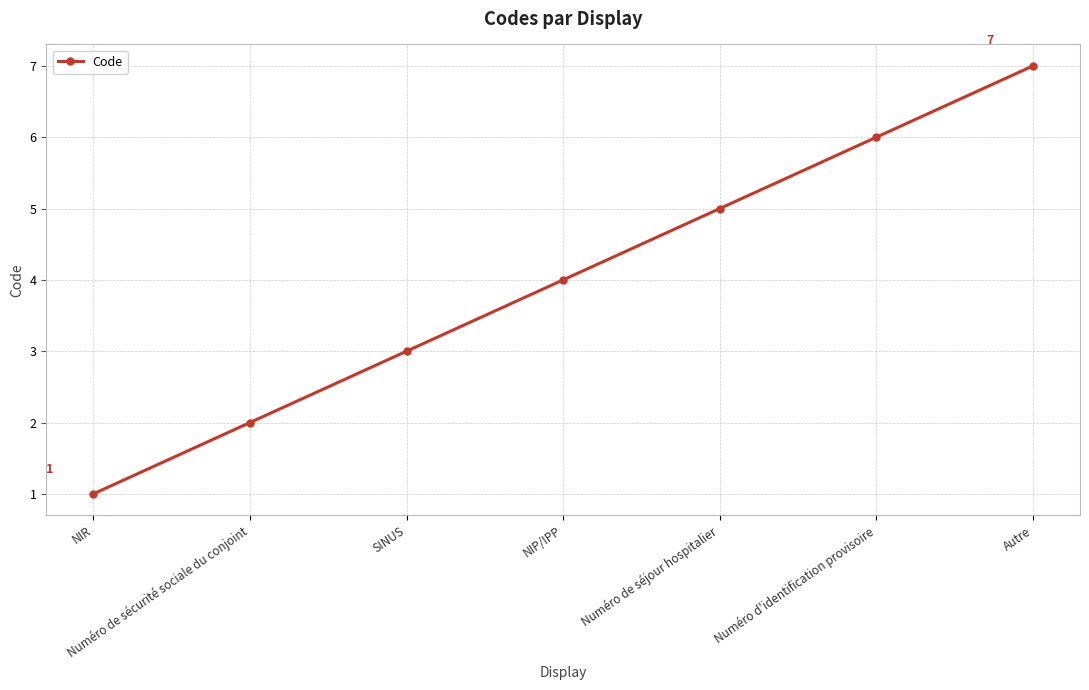

List the labels in order of value, largest first.

Autre, Numéro d'identification provisoire, Numéro de séjour hospitalier, NIP/IPP, SINUS, Numéro de sécurité sociale du conjoint, NIR